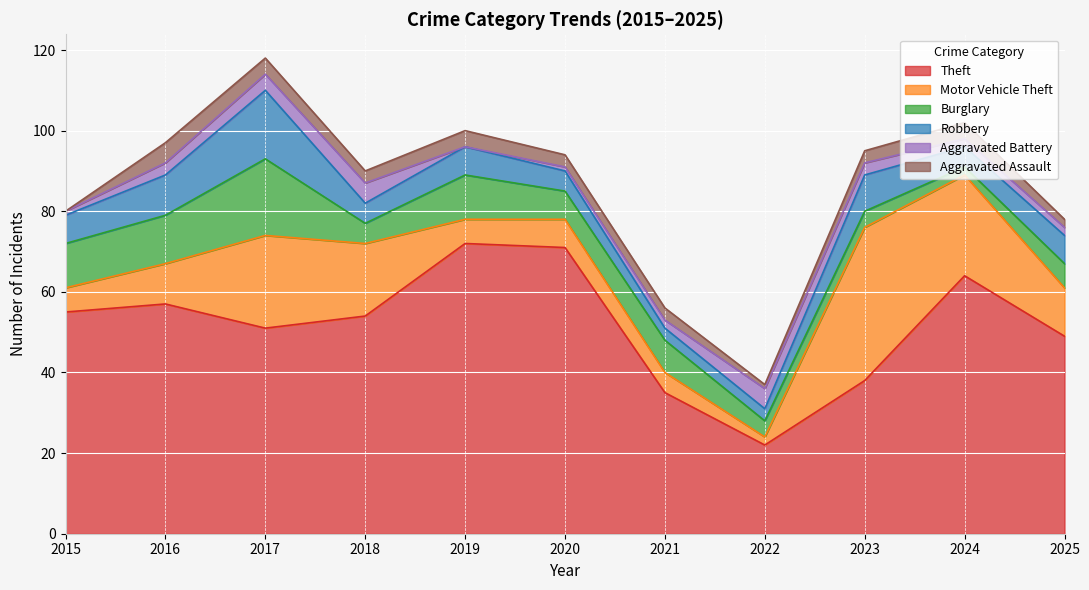

What is the average value of the Robbery series?

7